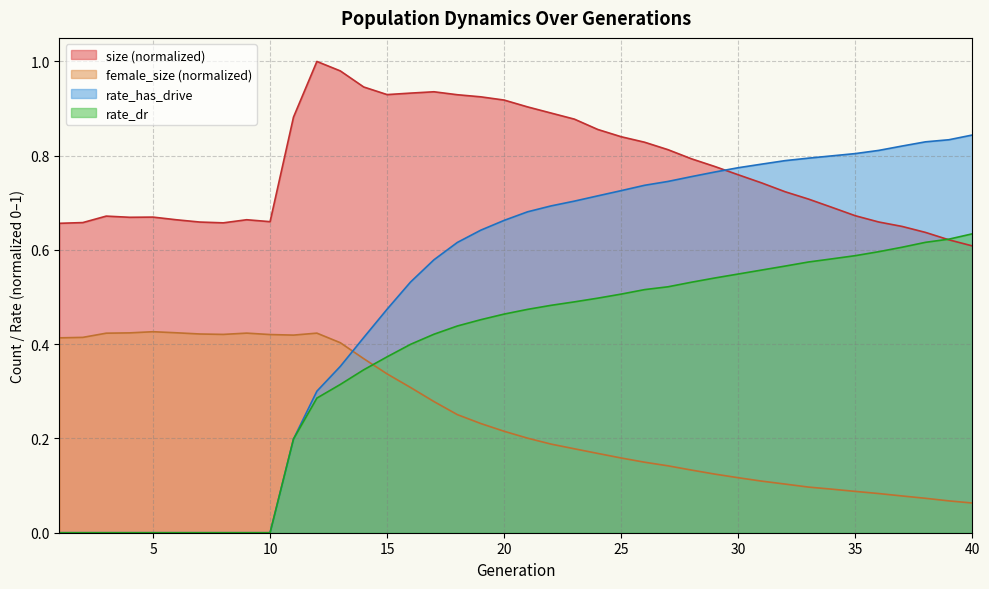

True or false: size has a value of 1.0 at 37.

False